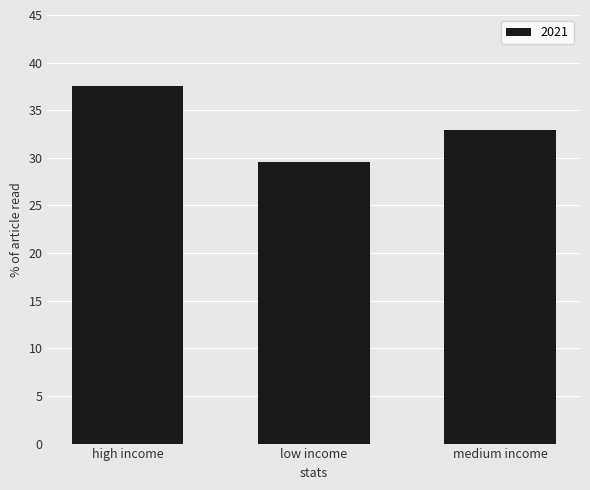

Approximately how many times larger is the value at high income compared to low income?

1.3